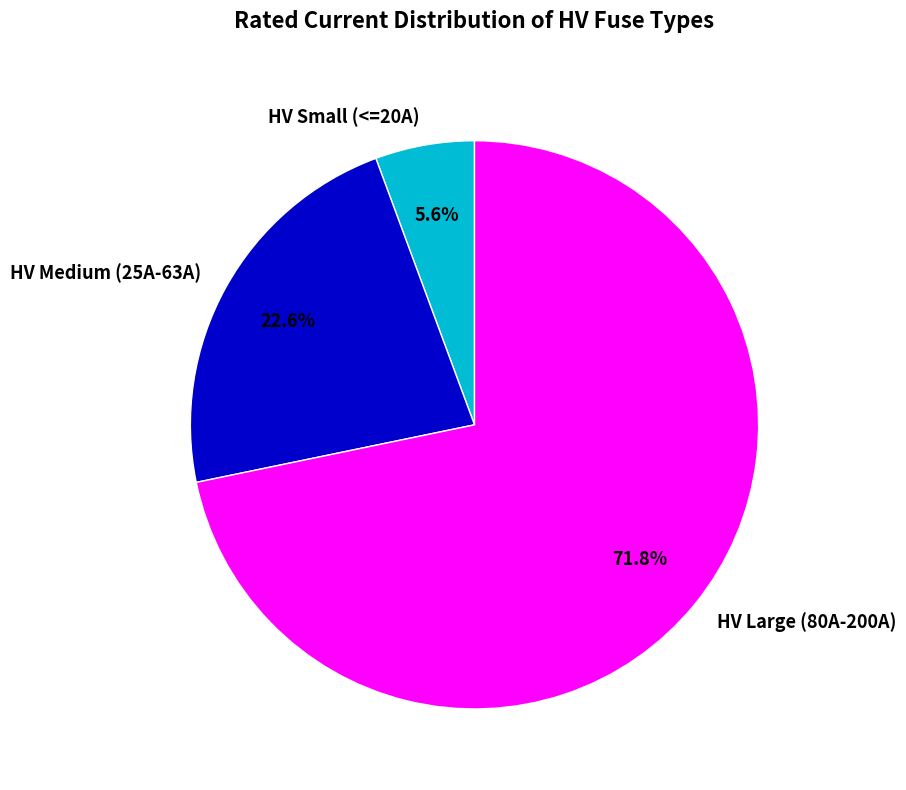

Does any single category account for the majority?

Yes